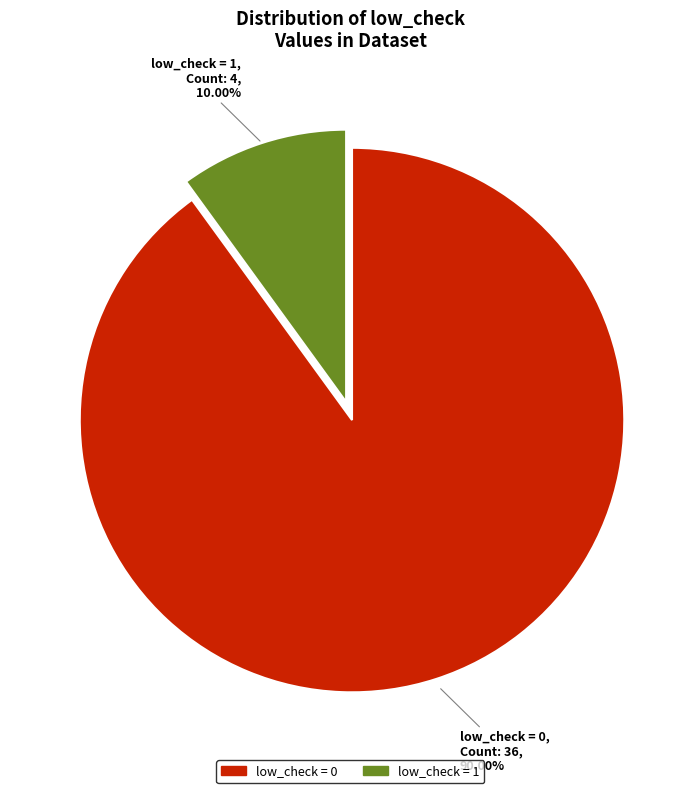

Is there any slice that represents more than half of the pie?

Yes